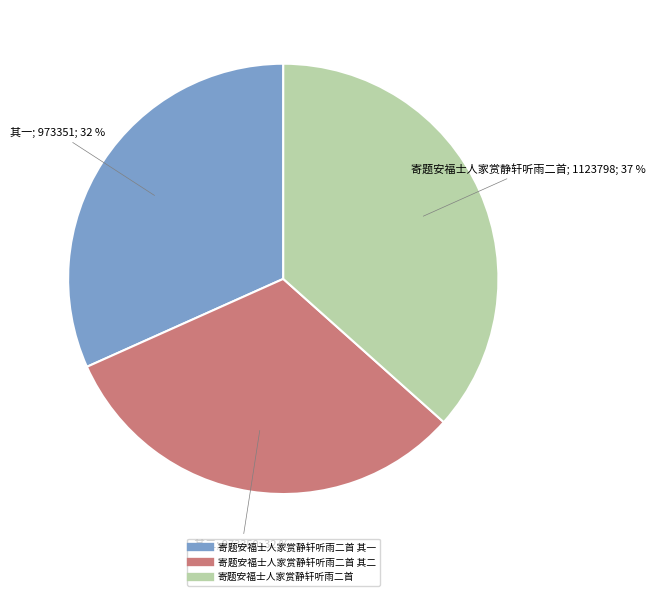

Is there any slice that represents more than half of the pie?

No